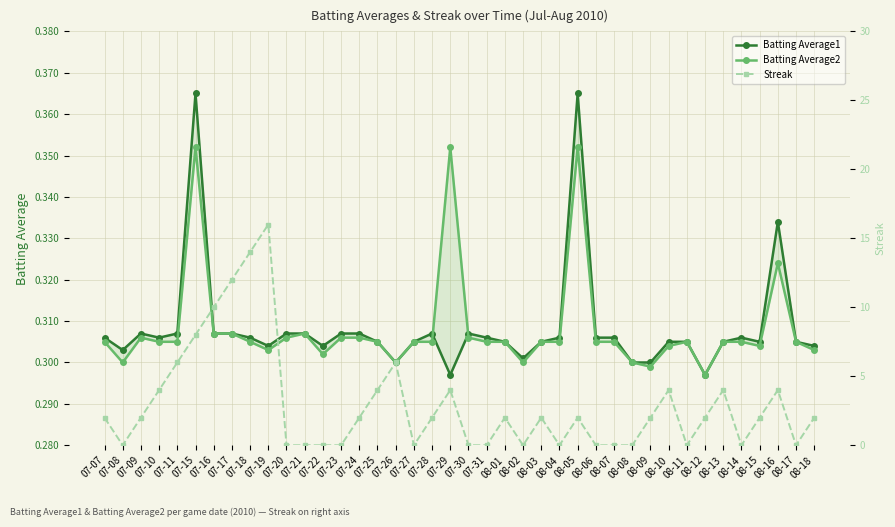

Where is the first local minimum for Batting Average2?

07-08